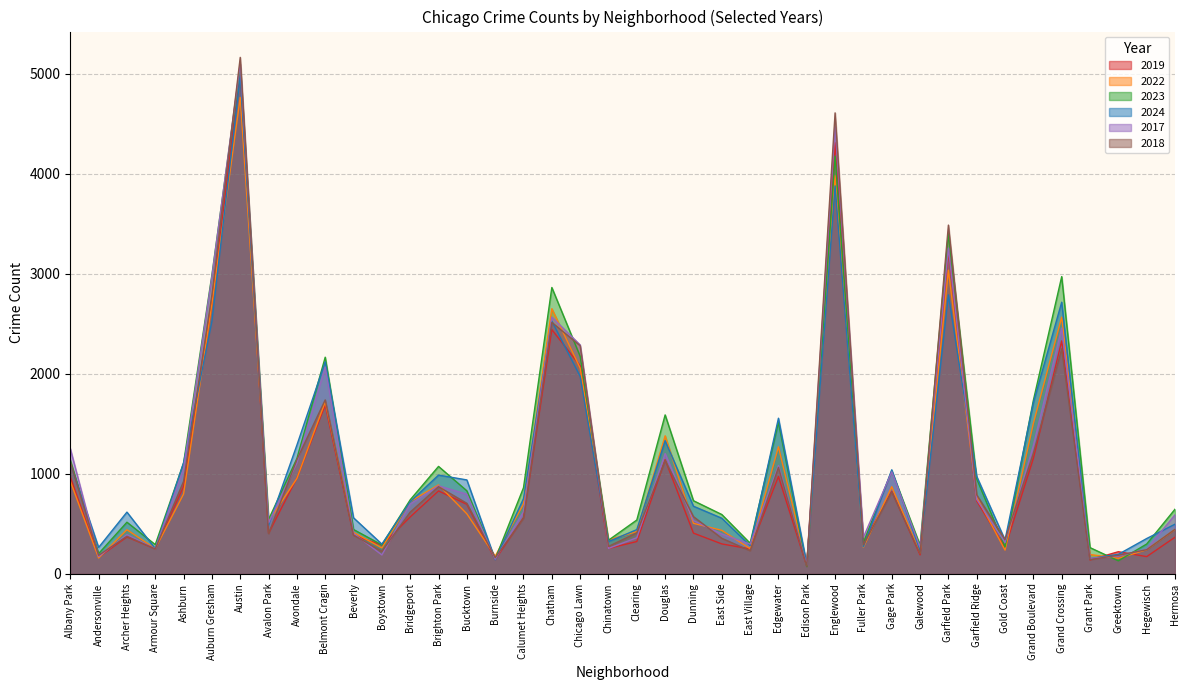

What is the difference between the highest and lowest values at Hermosa?

280